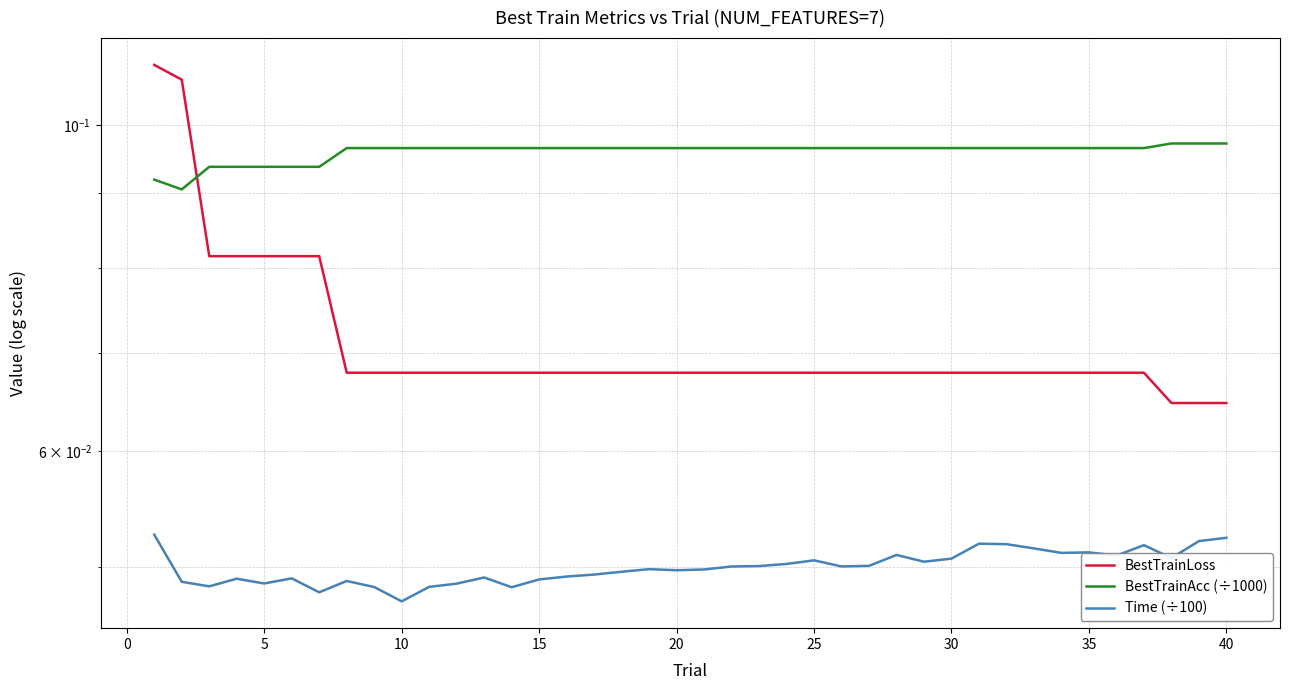

List the series in order of their peak value, highest first.

BestTrainLoss, BestTrainAcc (÷1000), Time (÷100)